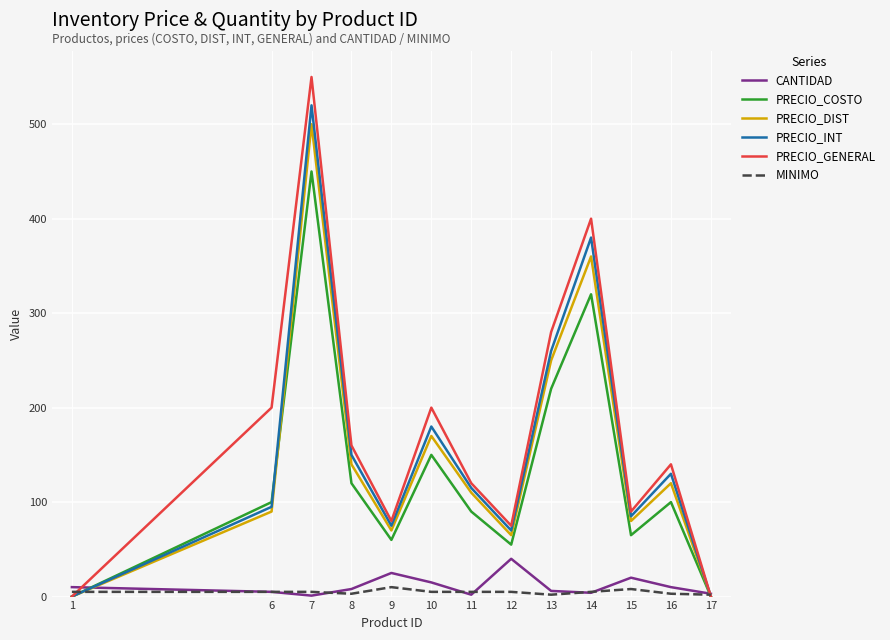

What is the approximate value of PRECIO_INT at 13, to the nearest 10?

260